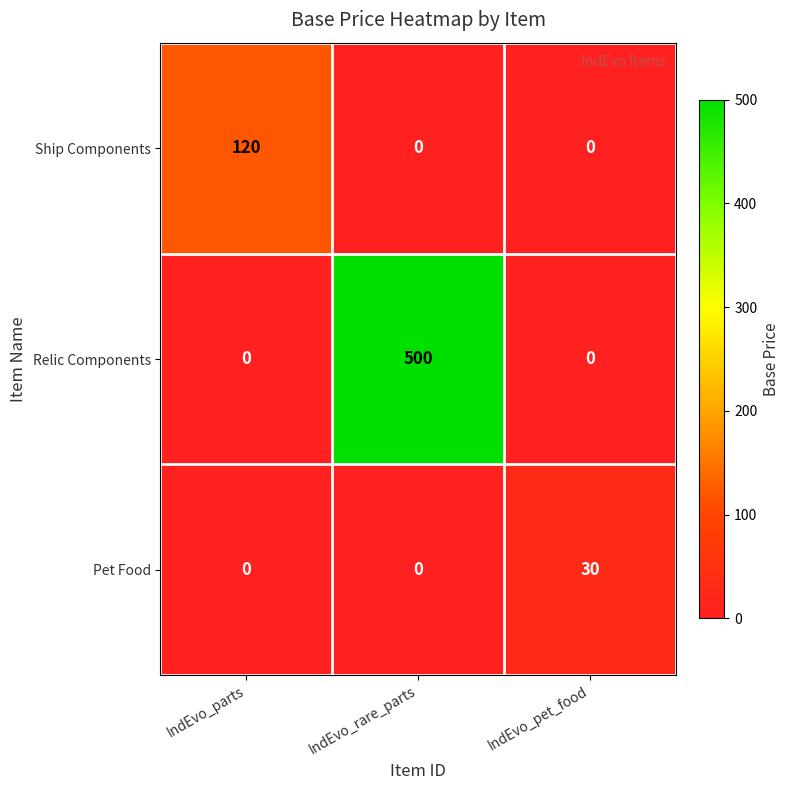

What is the greatest value displayed?

500